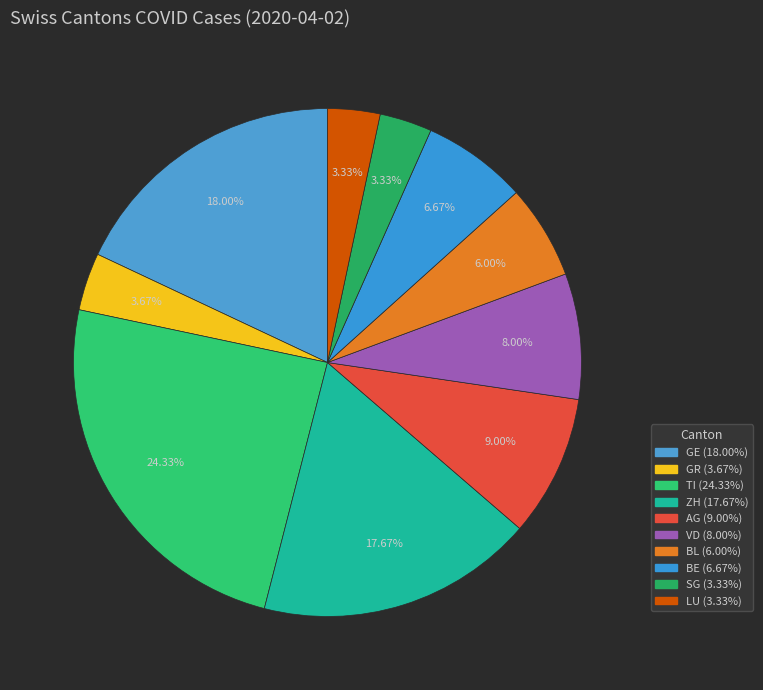

How many slices are in this pie chart?

10